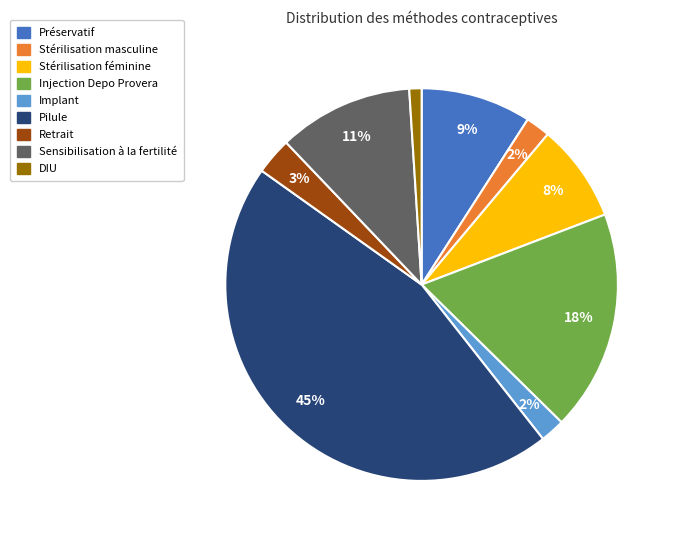

To the nearest percent, what percentage of the pie is Pilule?

45%